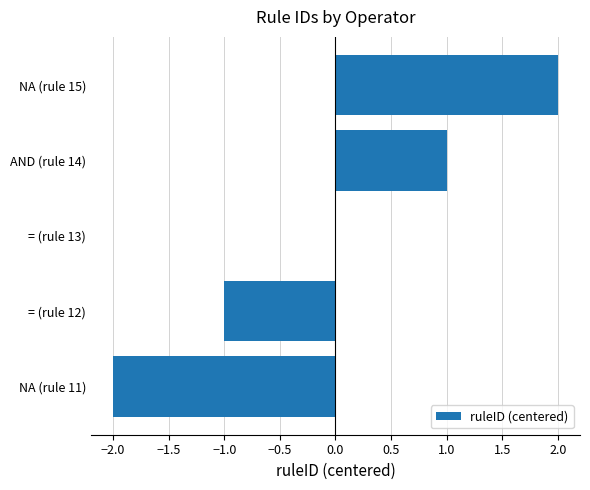

True or false: the data shows -3 at NA (rule 11).

False